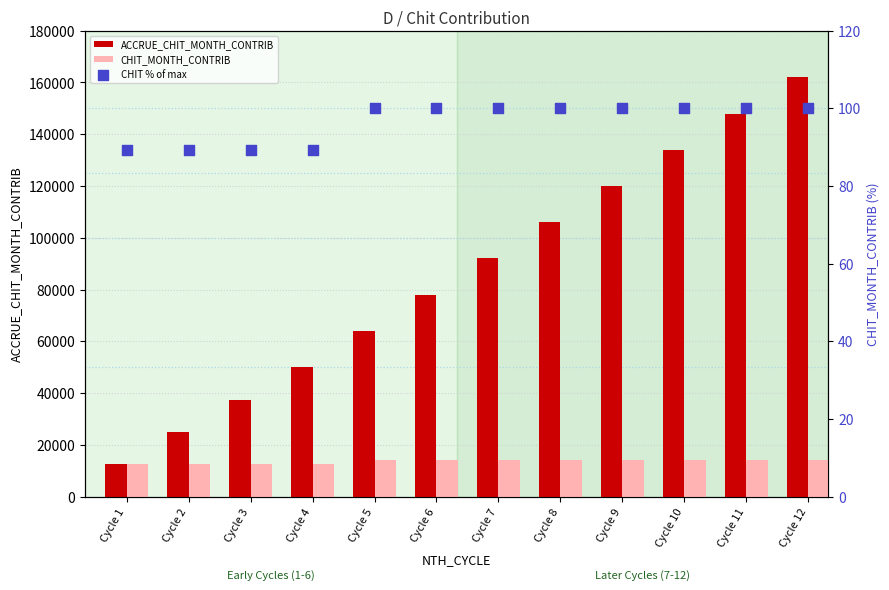

Which series has the largest Y range (max minus min)?

ACCRUE_CHIT_MONTH_CONTRIB